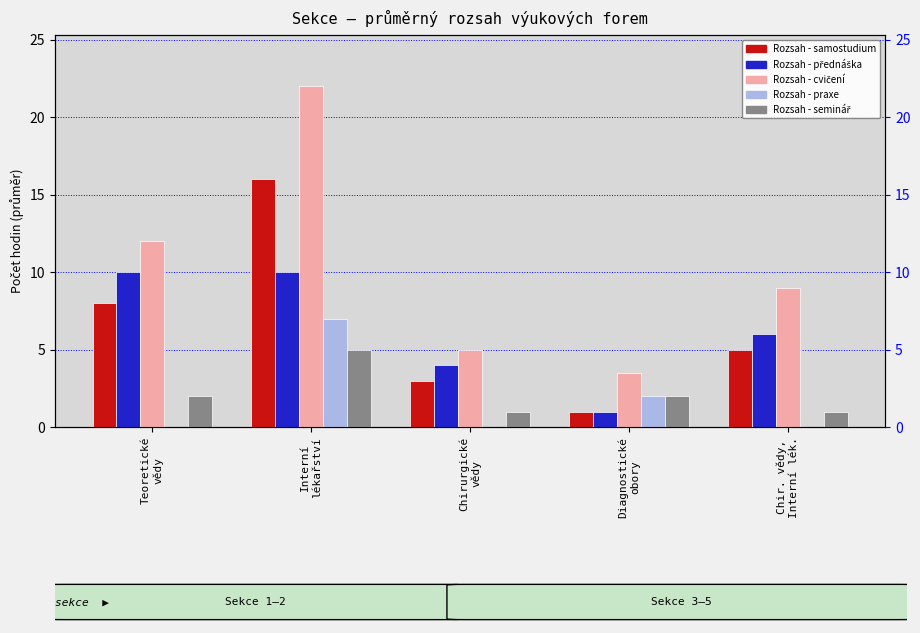

Count the Rozsah - seminář values in the range 1 to 2.

4